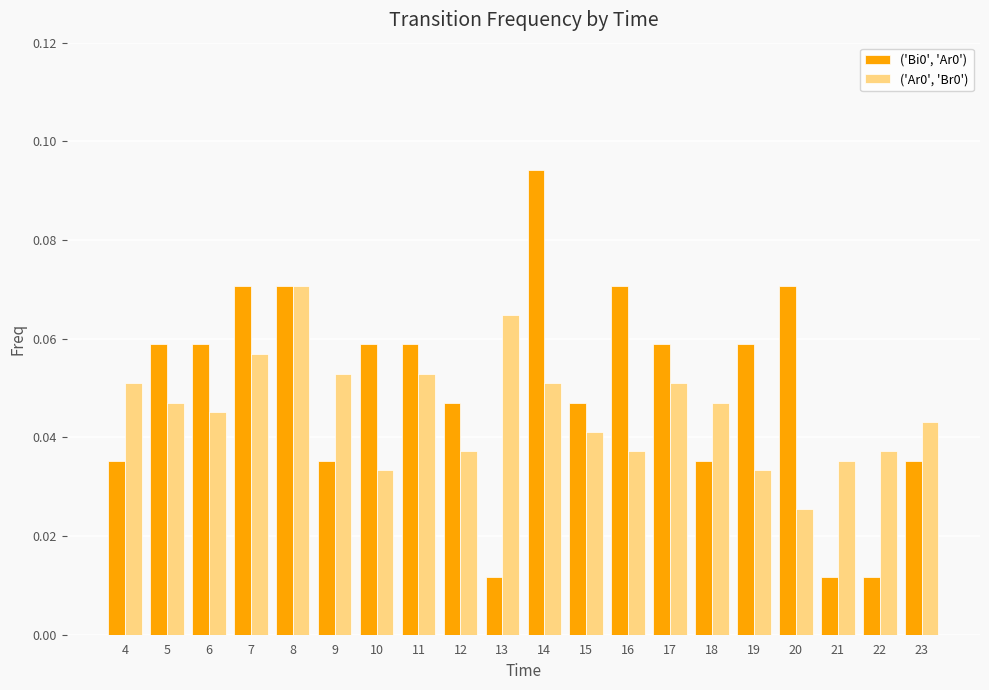

Which category has the lowest value in the ('Ar0', 'Br0') series?

20